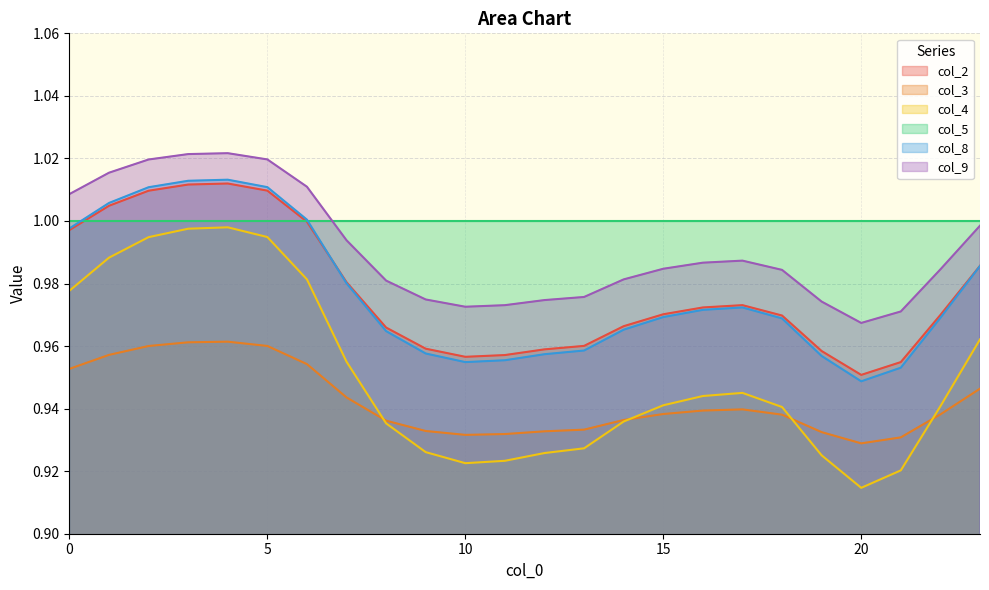

Which series has the largest total across all categories?

col_5